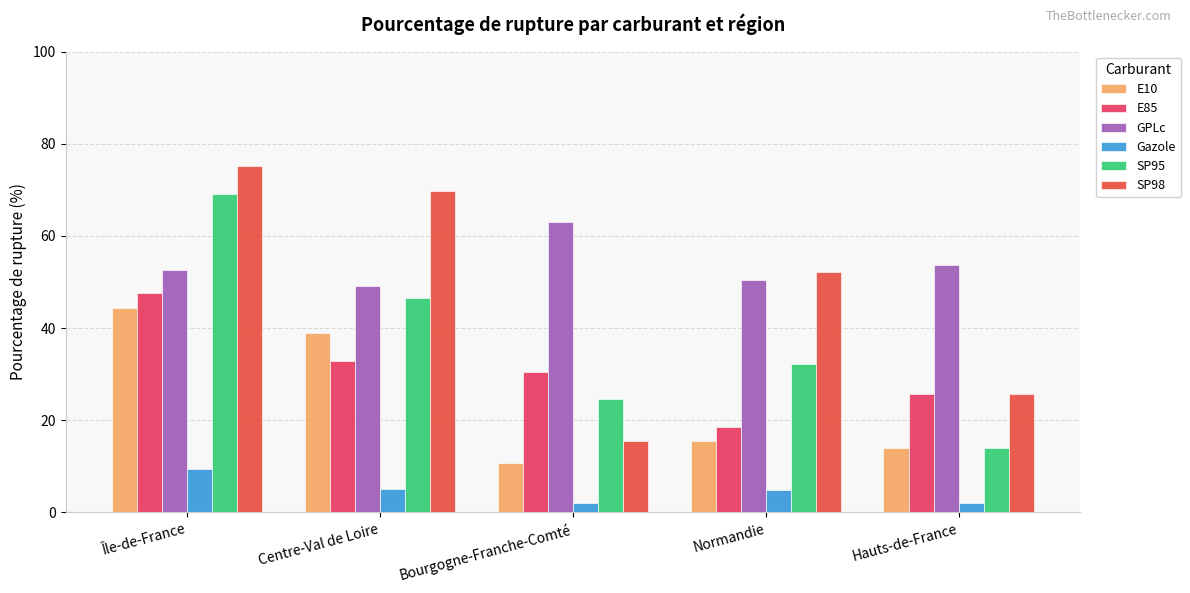

Which has a higher value, Bourgogne-Franche-Comté or Centre-Val de Loire?

Centre-Val de Loire